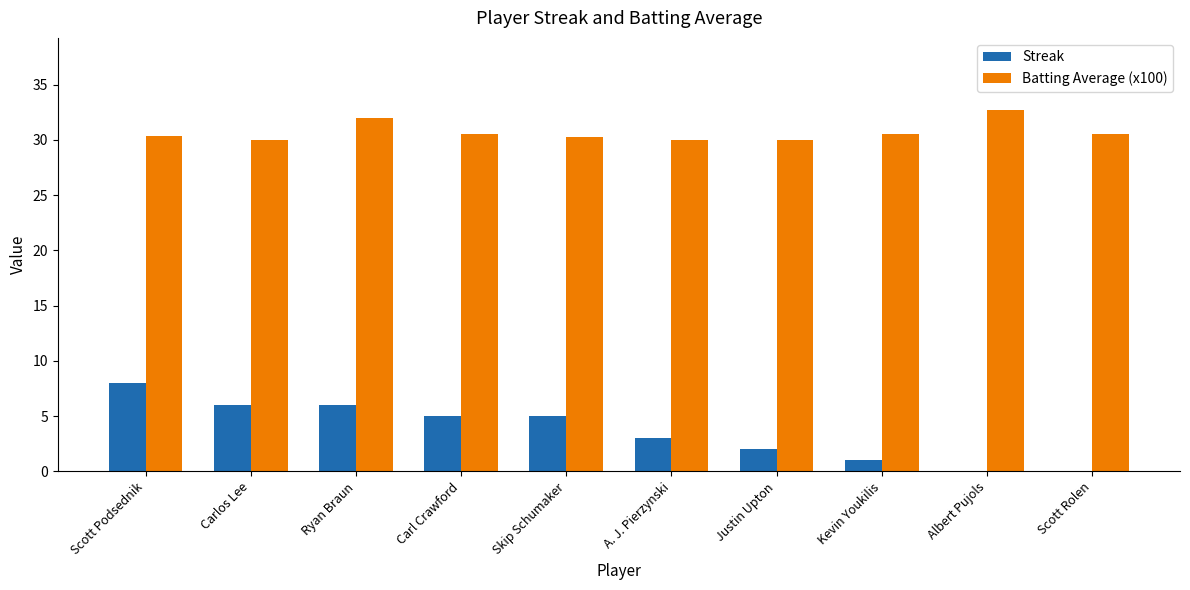

Read the Streak value at A. J. Pierzynski.

3.0